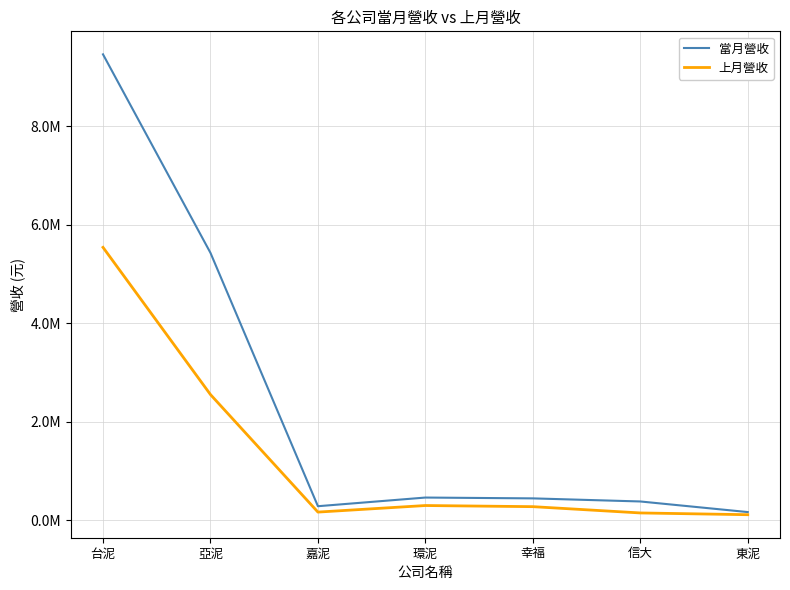

What is the value of the 當月營收 point at the 4th from the left?

461732